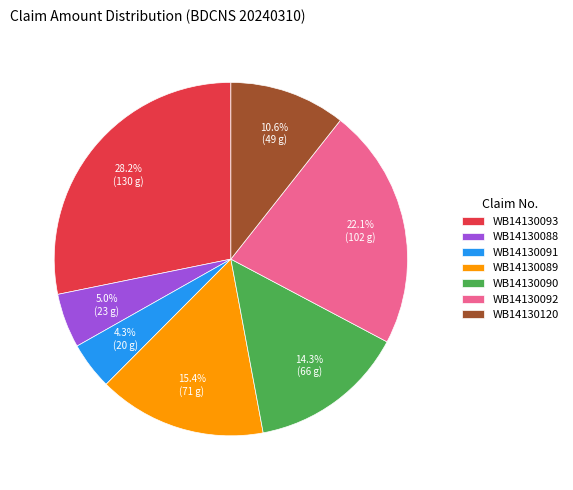

Does WB14130092 represent more than half of the total?

No